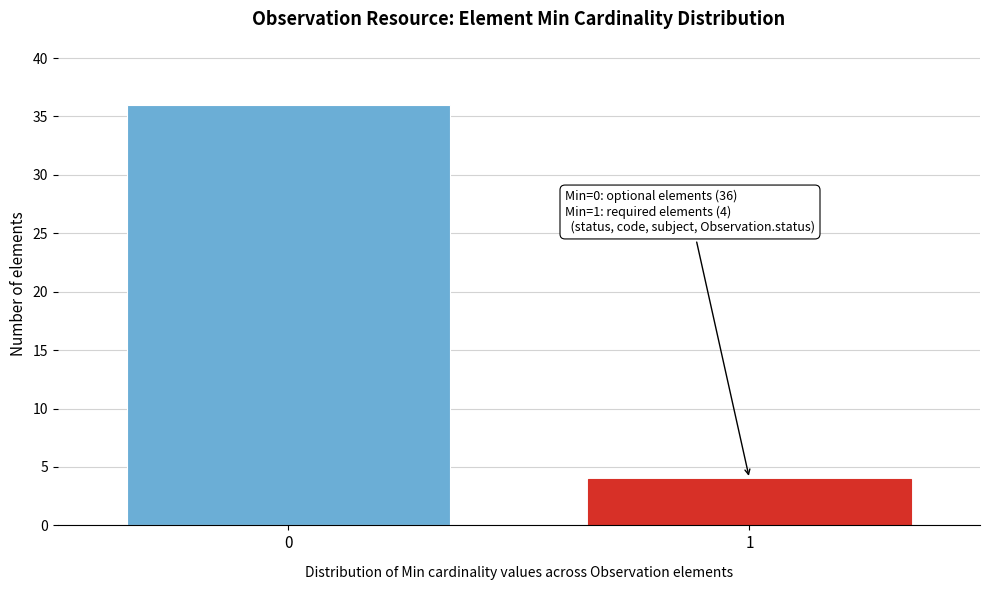

Reading left to right, what are all the values shown in this chart?

36	4